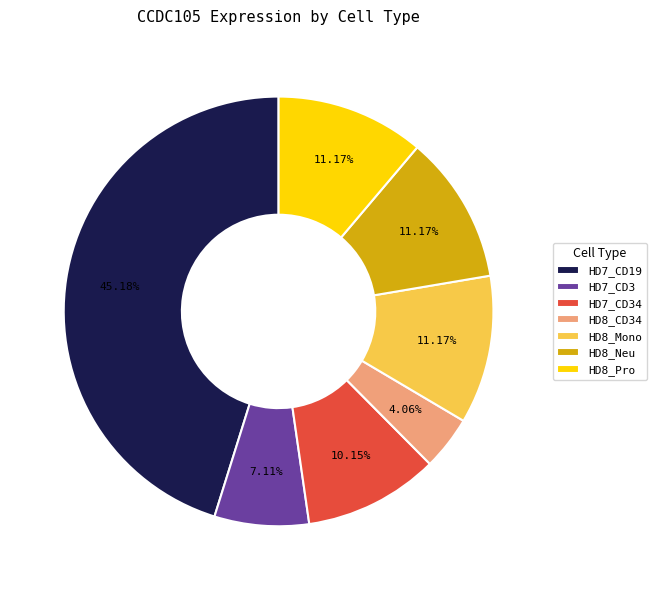

Combined, do HD8_CD34 and HD7_CD3 account for over 50%?

No